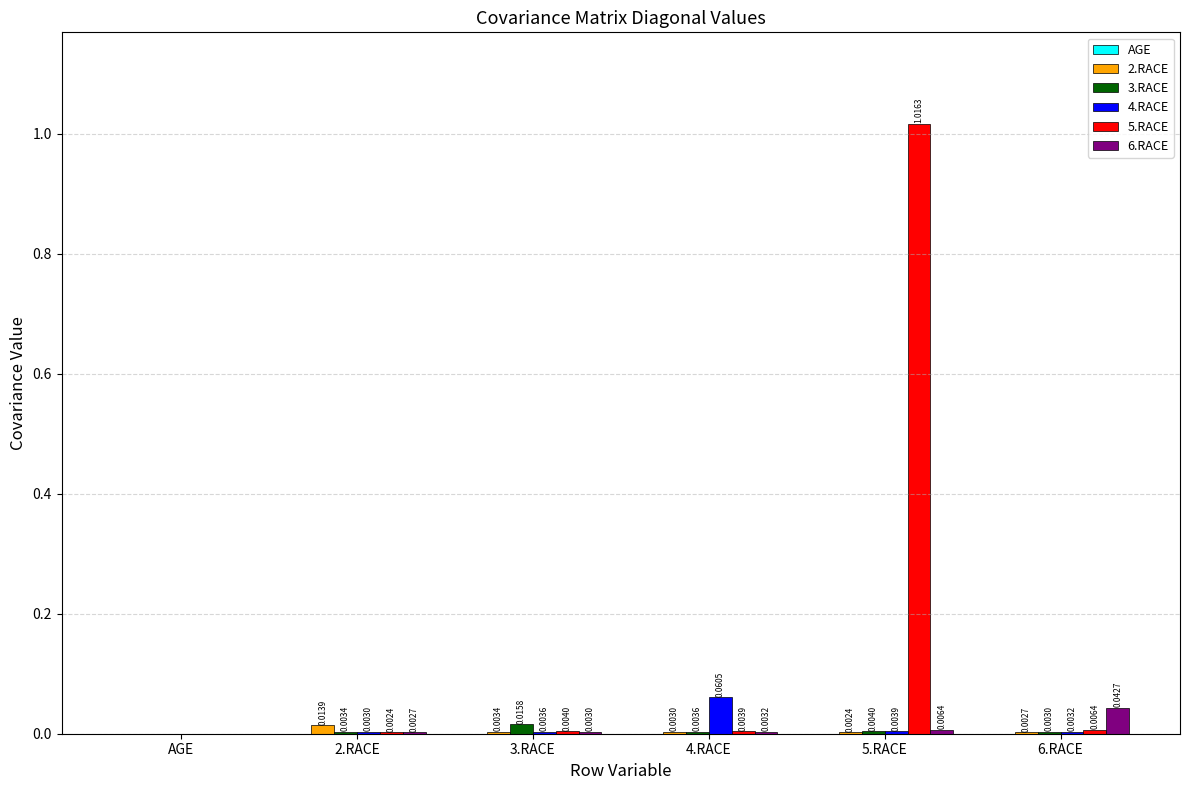

Between 3.RACE and 5.RACE, which series saw the biggest shift?

5.RACE